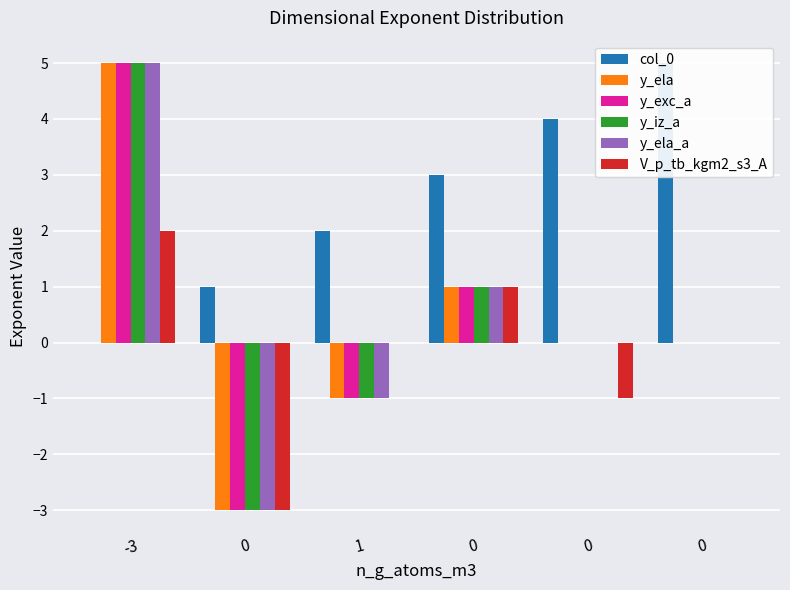

At which label does V_p_tb_kgm2_s3_A first exceed 0?

-3